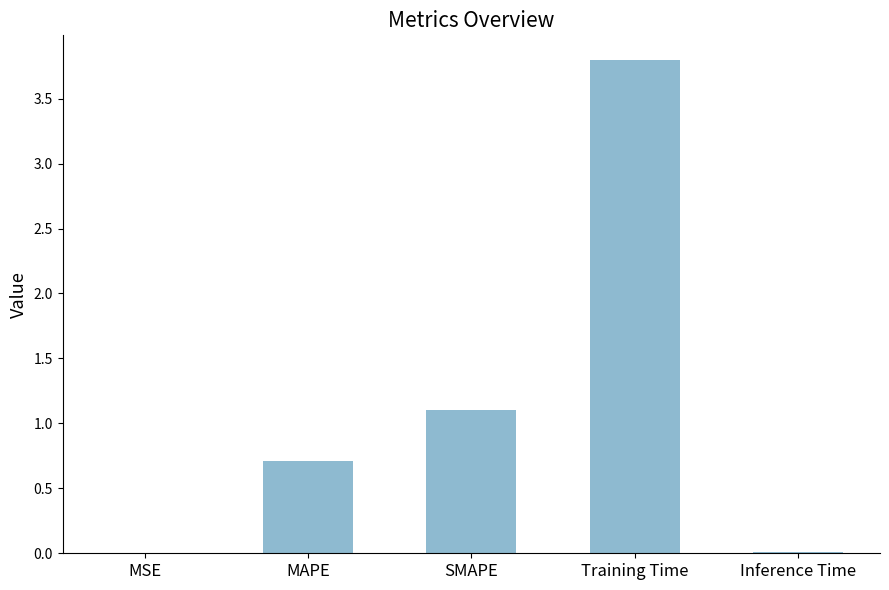

Is it true that the value at Inference Time is 0.0?

True